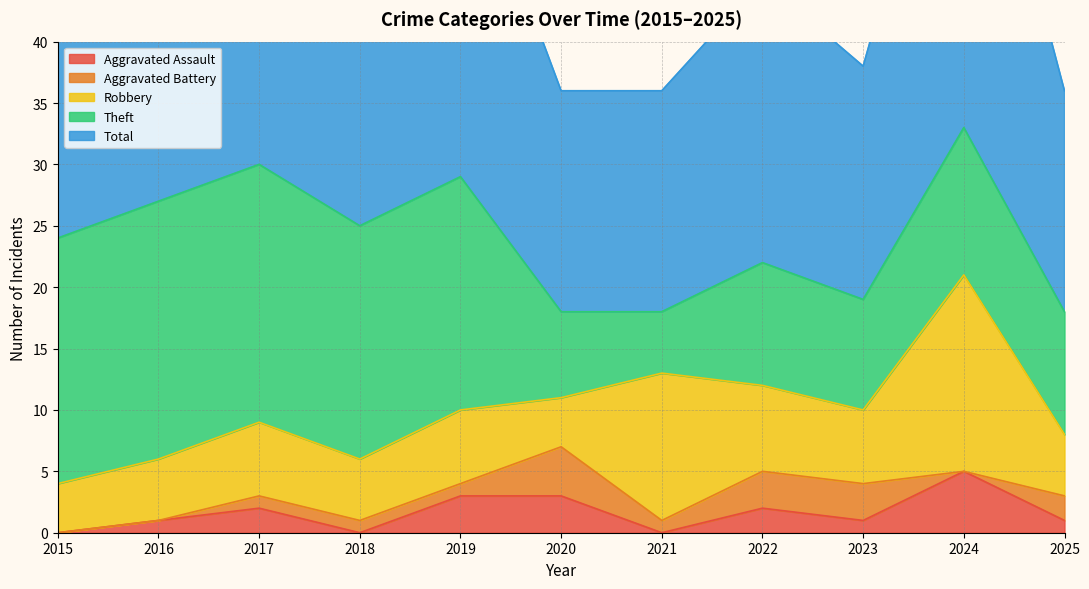

True or false: Aggravated Assault and Aggravated Battery cross at least once.

True